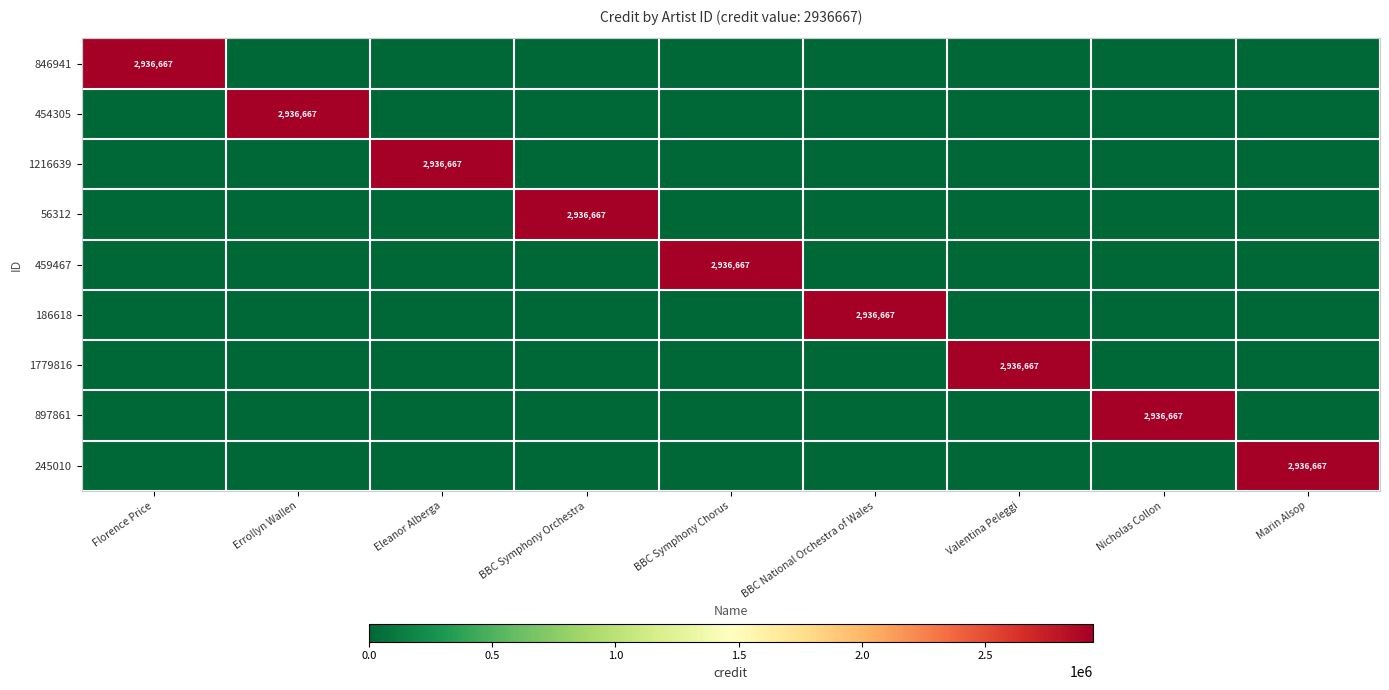

Where is 897861 nearest to the value 1468333?

Florence Price